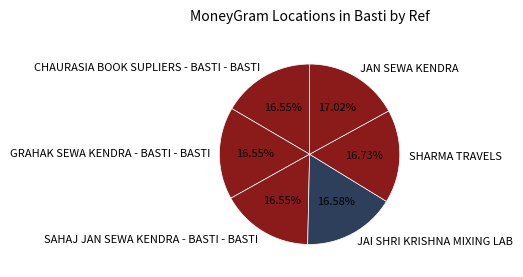

To the nearest percent, what is the combined percentage of JAN SEWA KENDRA and CHAURASIA BOOK SUPLIERS - BASTI - BASTI?

34%